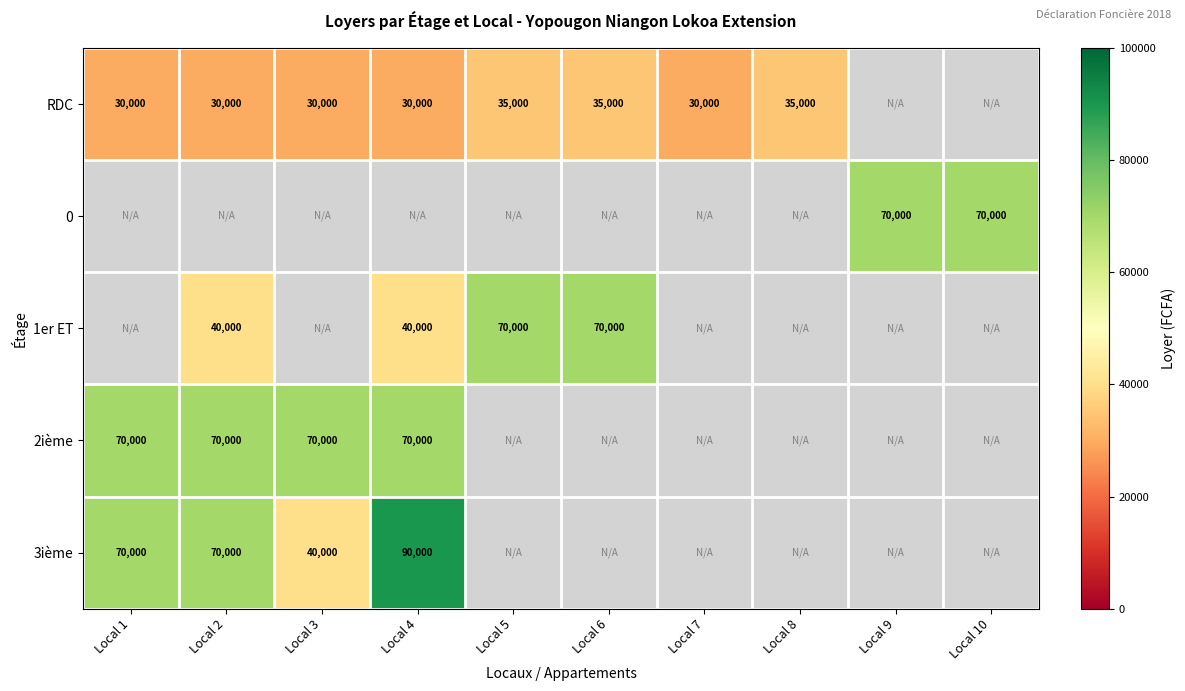

How many categories are shown in the chart?

10